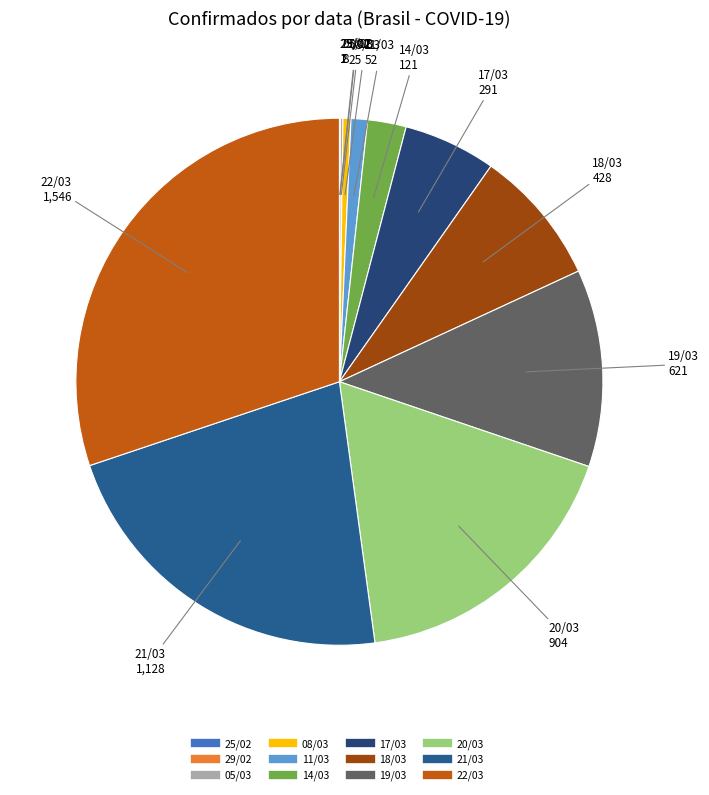

Which slice is the largest?

22/03